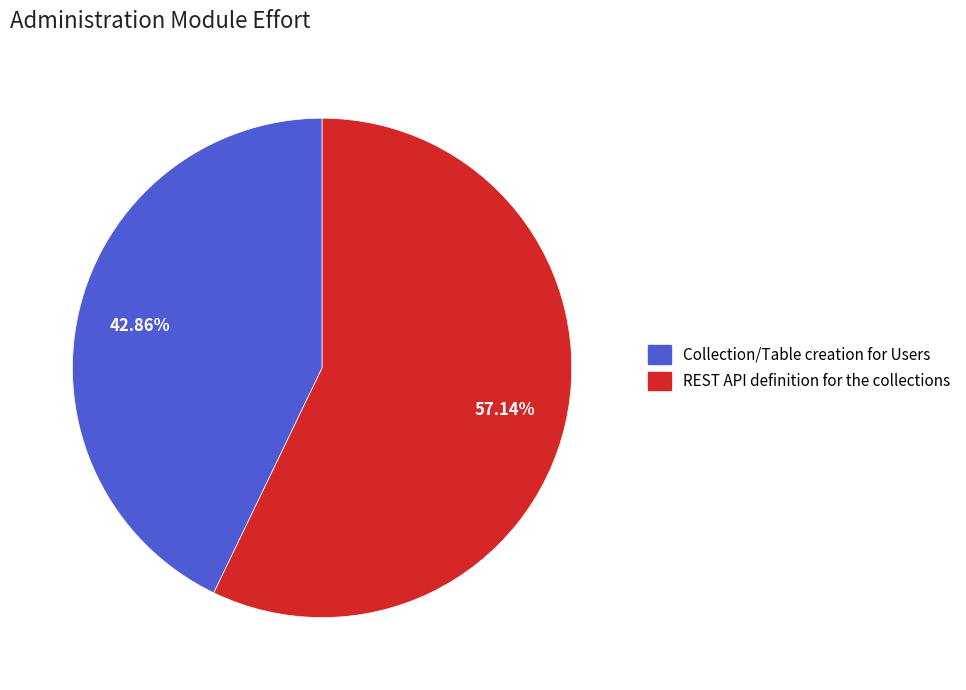

Which category has the biggest portion of the pie?

REST API definition for the collections